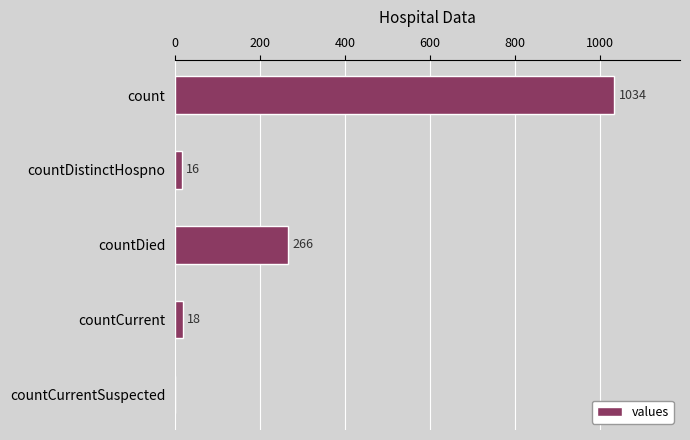

Are the bars grouped side by side (vs. stacked)?

No